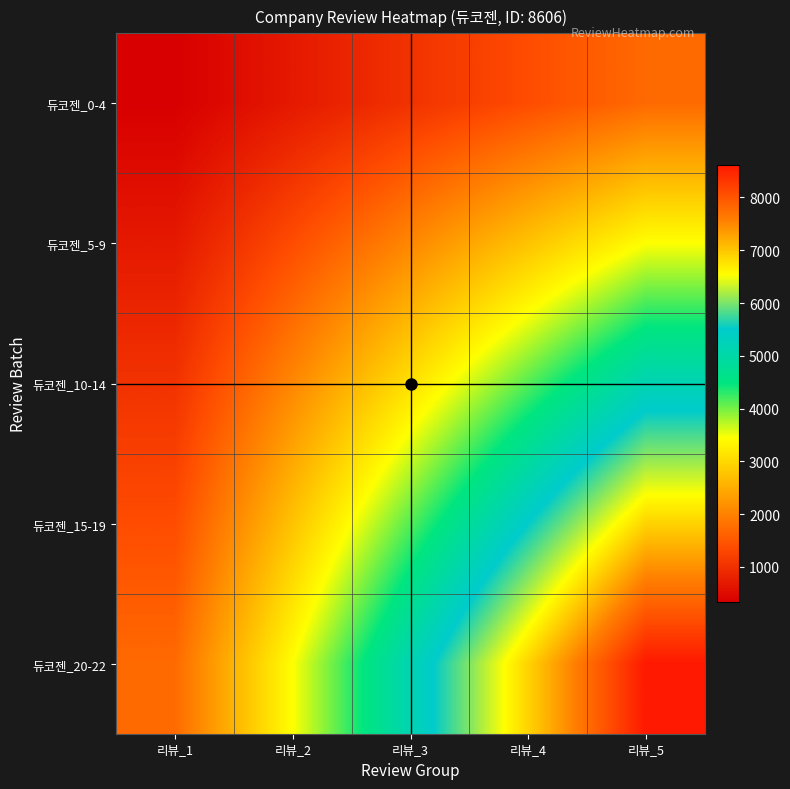

Reading left to right, what are all the values shown in this chart?

듀코젠_0-4: 리뷰_1=344.2	리뷰_2=688.5	리뷰_3=1032.7	리뷰_4=1377.0	리뷰_5=1721.2
듀코젠_5-9: 리뷰_1=688.5	리뷰_2=1377.0	리뷰_3=2065.4	리뷰_4=2753.9	리뷰_5=3442.4
듀코젠_10-14: 리뷰_1=1032.7	리뷰_2=2065.4	리뷰_3=3098.2	리뷰_4=4130.9	리뷰_5=5163.6
듀코젠_15-19: 리뷰_1=1377.0	리뷰_2=2753.9	리뷰_3=4130.9	리뷰_4=5507.8	리뷰_5=6884.8
듀코젠_20-22: 리뷰_1=1721.2	리뷰_2=3442.4	리뷰_3=5163.6	리뷰_4=6884.8	리뷰_5=8606.0